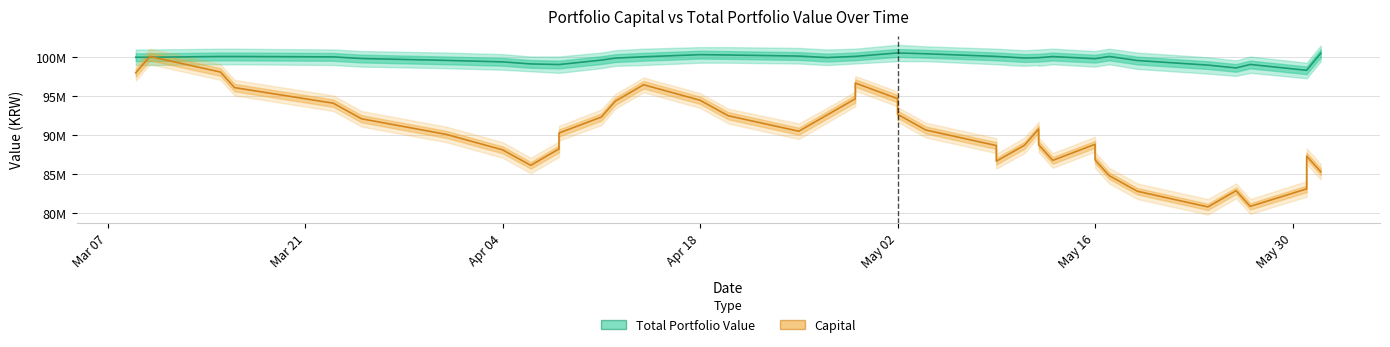

At May 02, list the series in order from smallest to largest.

capital, total_portfolio_value